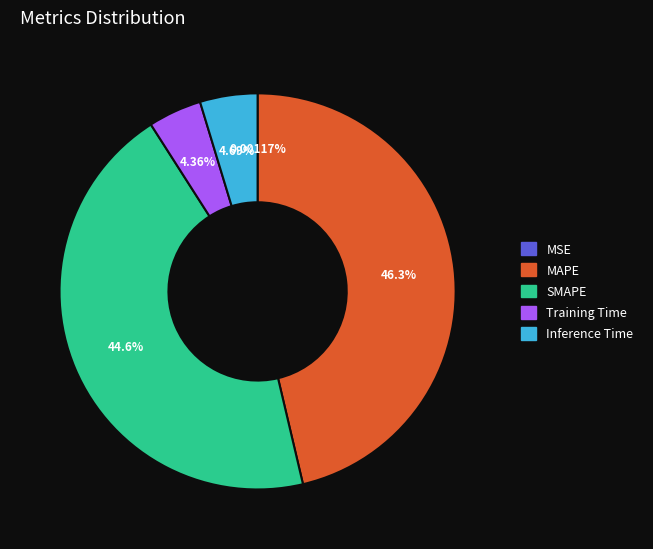

Is SMAPE the majority of the pie?

No